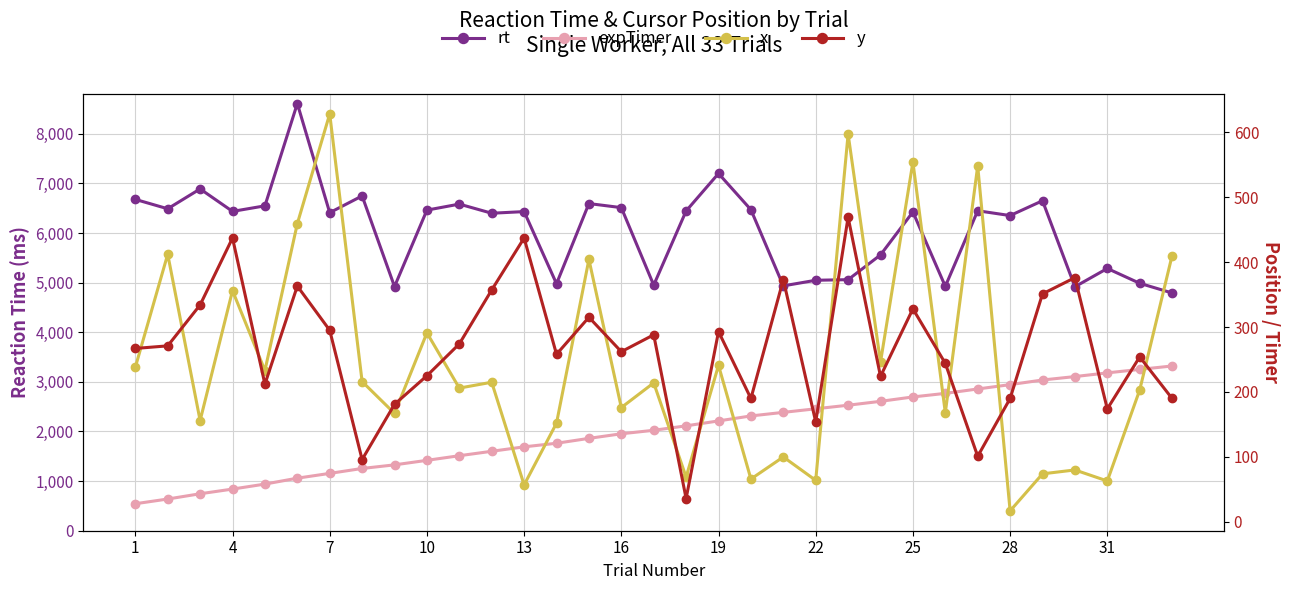

What is the difference between the maximum and minimum values in the y series?

433.0